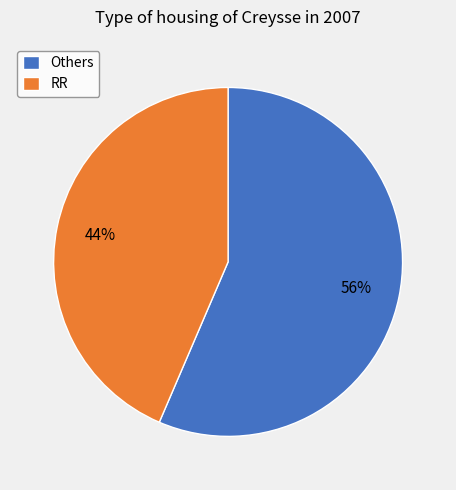

Rank the categories by value from lowest to highest.

RR, Others